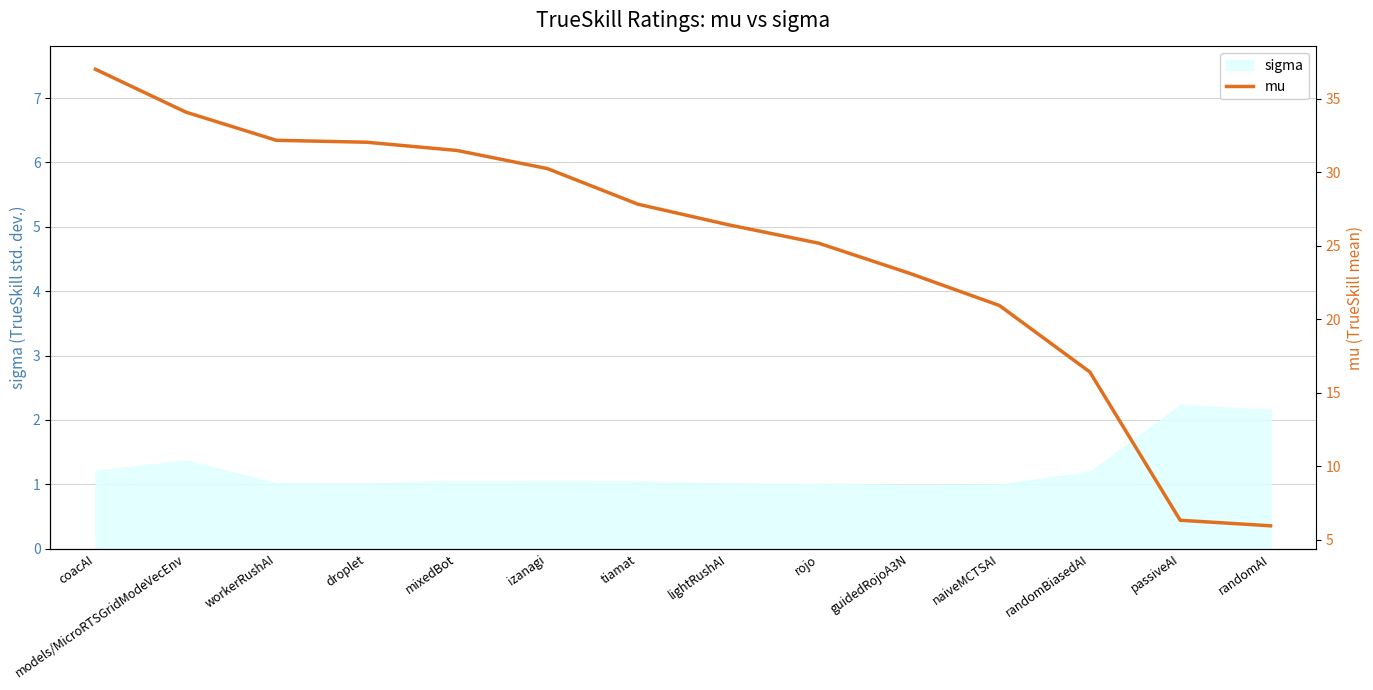

True or false: sigma has a value of 1.0 at naiveMCTSAI.

True